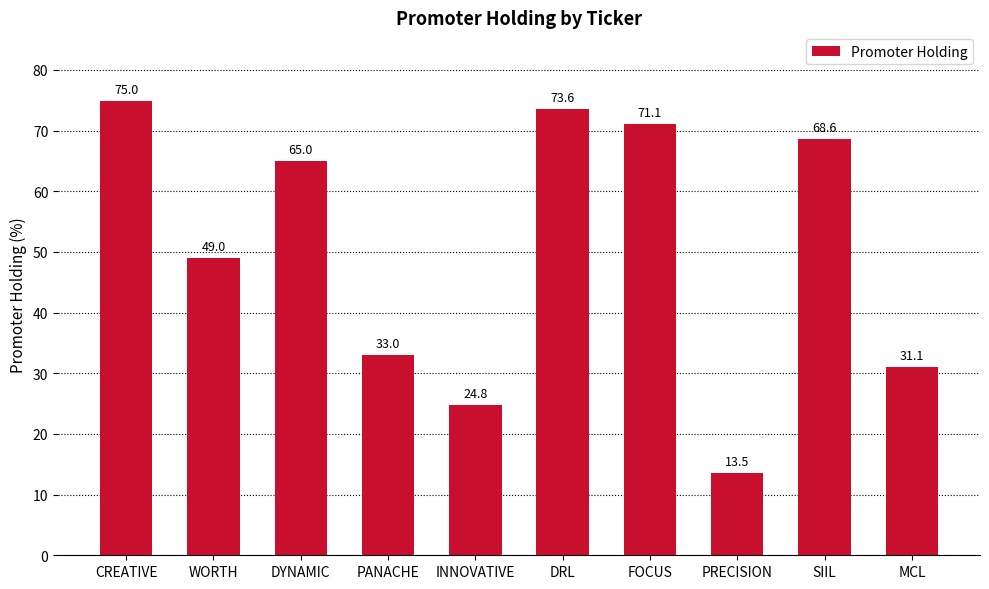

What is the change in value from DYNAMIC to MCL?

-33.9